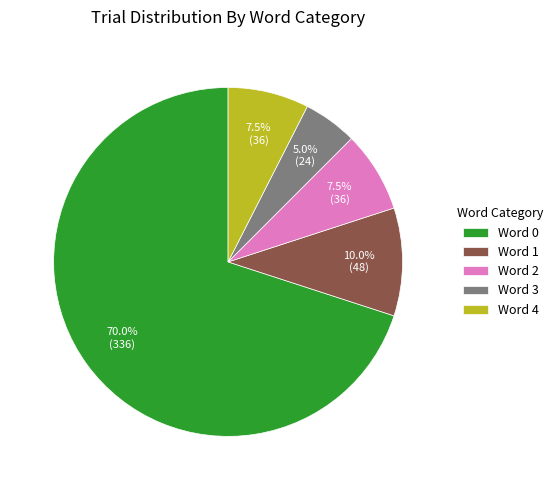

How many segments does this pie chart have?

5